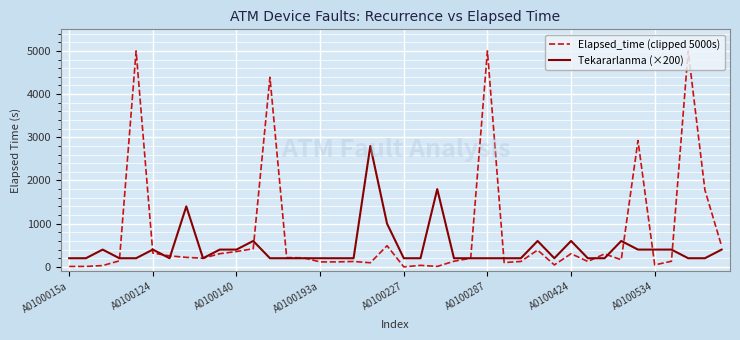

List the series in order of their peak value, lowest first.

Tekararlanma (×200), Elapsed_time (clipped 5000s)